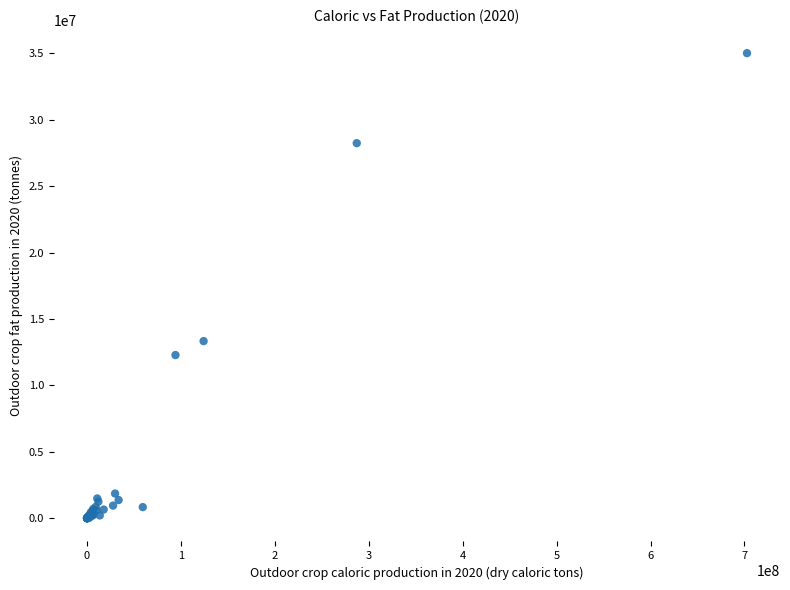

What Y value in the scatter plot is closest to 17504730?

13331843.7